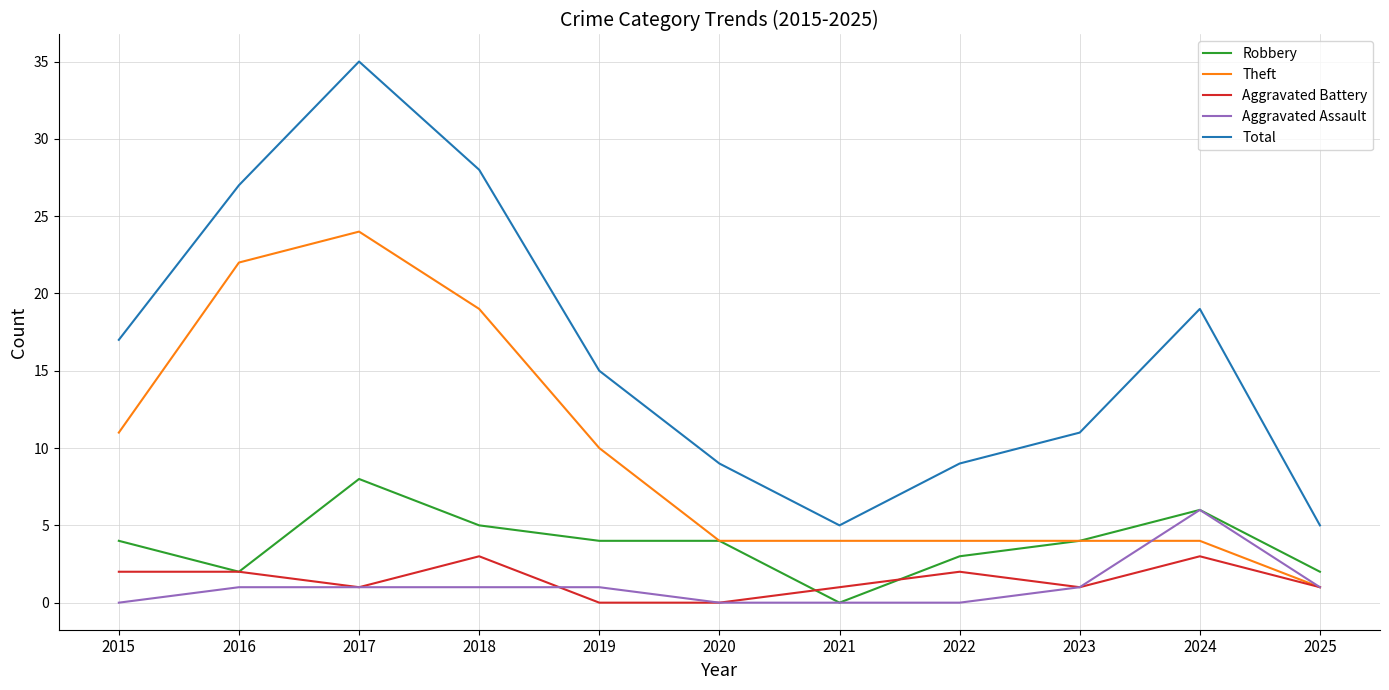

True or false: Robbery and Total intersect in this chart.

False